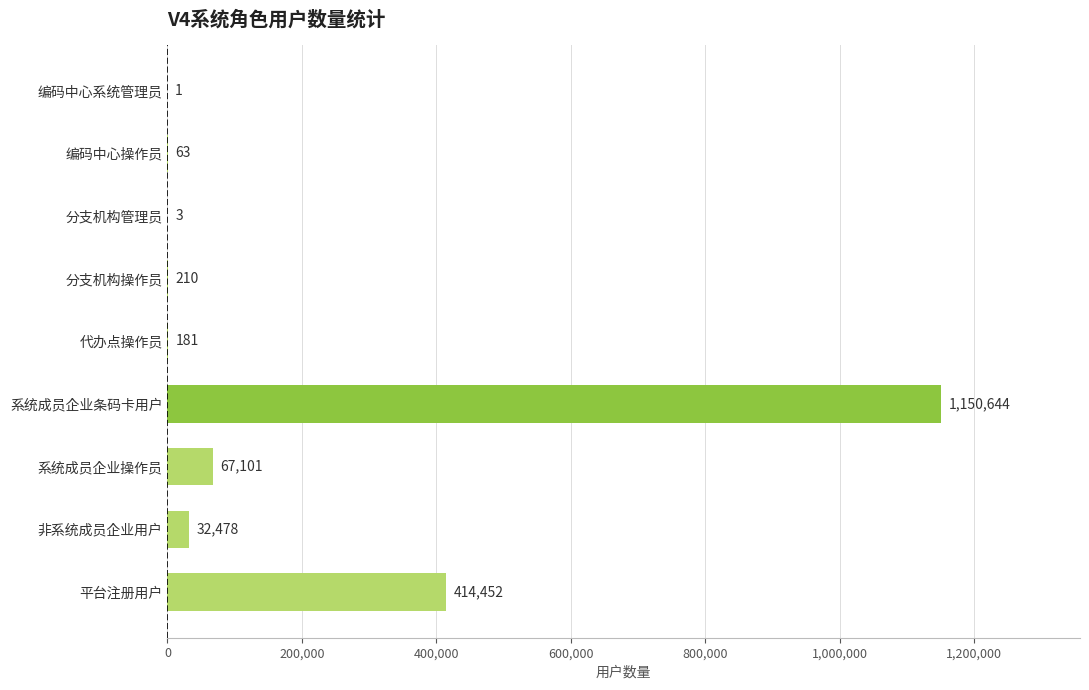

At which label is the value closest to 575322?

平台注册用户